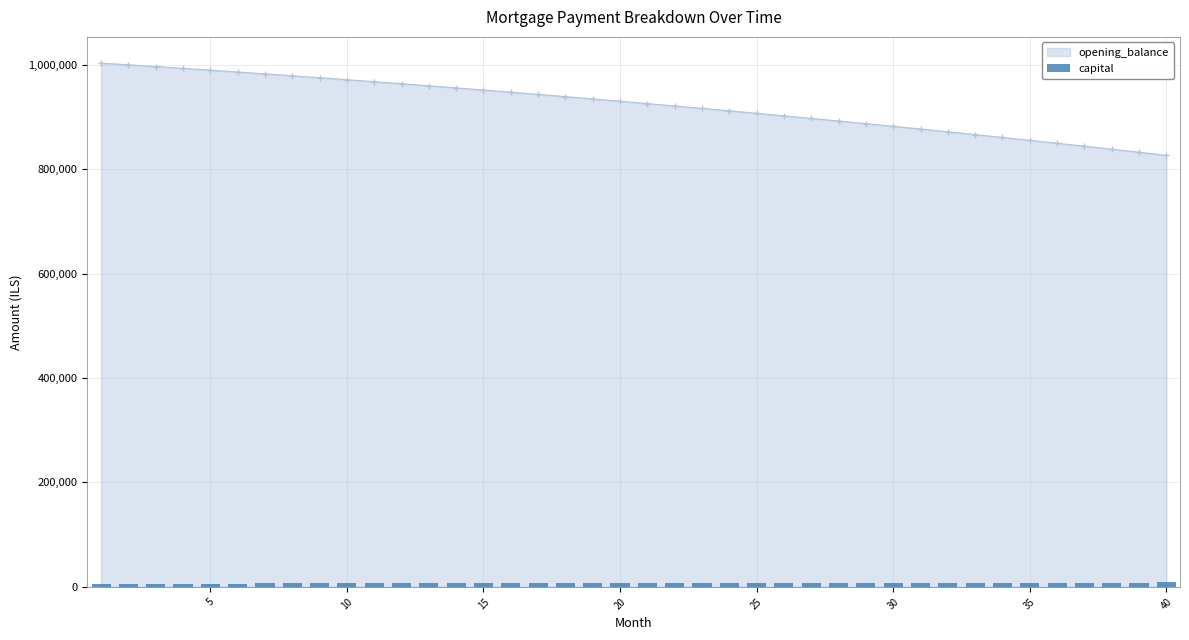

The value of opening_balance at 5 is 989383.7. True or false?

True